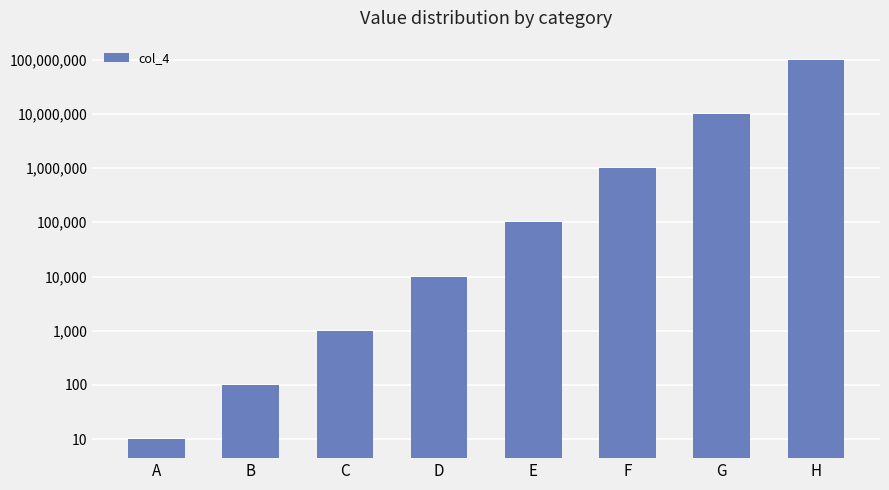

What is the difference between the maximum and minimum values?

99999990